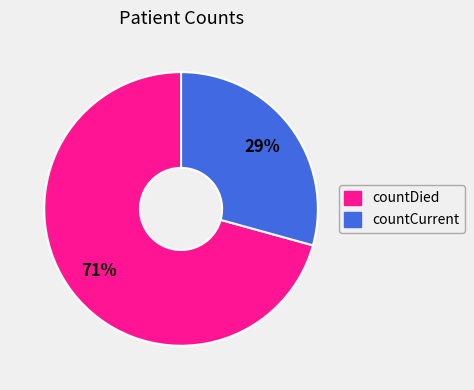

Is the sum of countCurrent and countDied greater than half?

Yes